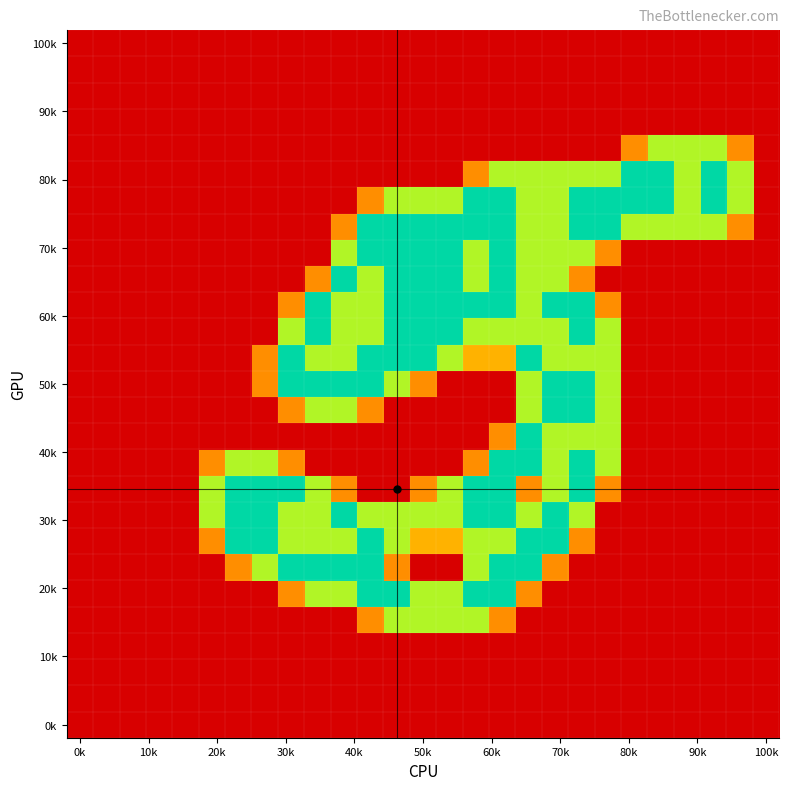

At which category is the sum across all series the highest?

16